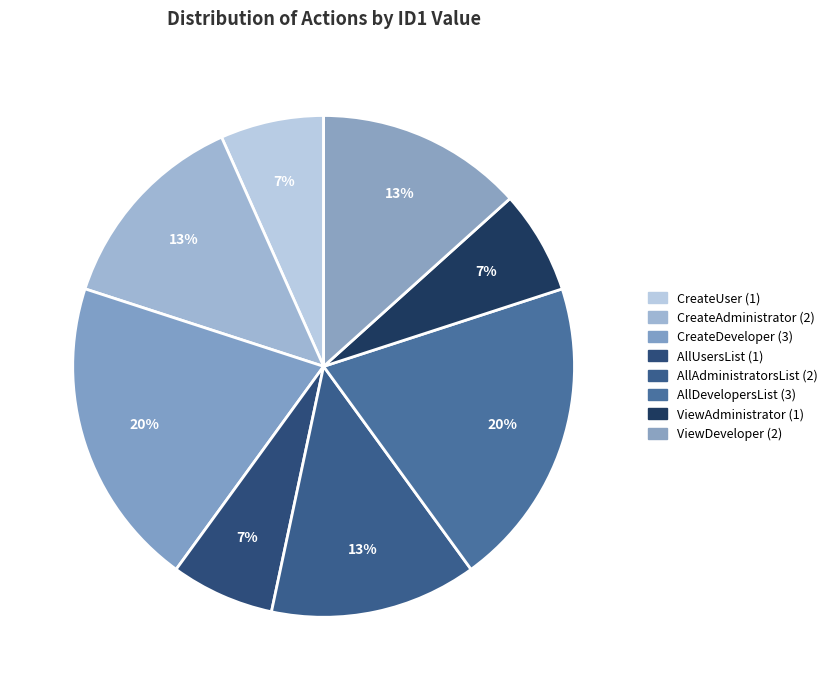

Does AllUsersList (1) represent more than half of the total?

No